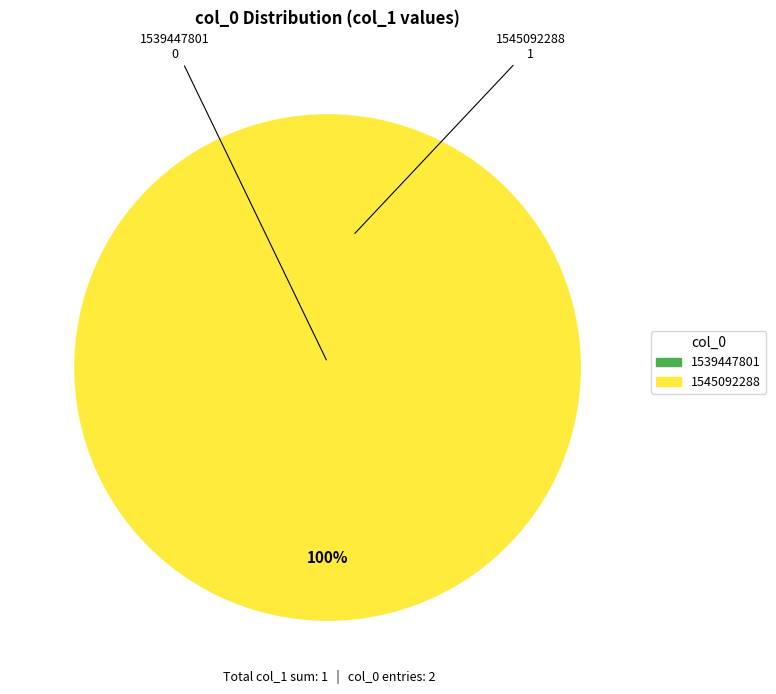

Is there a majority slice in this chart?

Yes